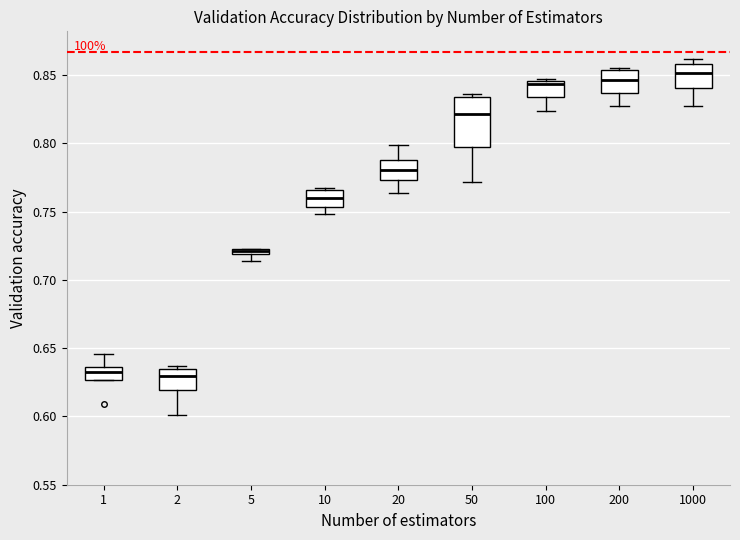

Comparing the boxes themselves (not the whiskers), which one is the tallest?

50